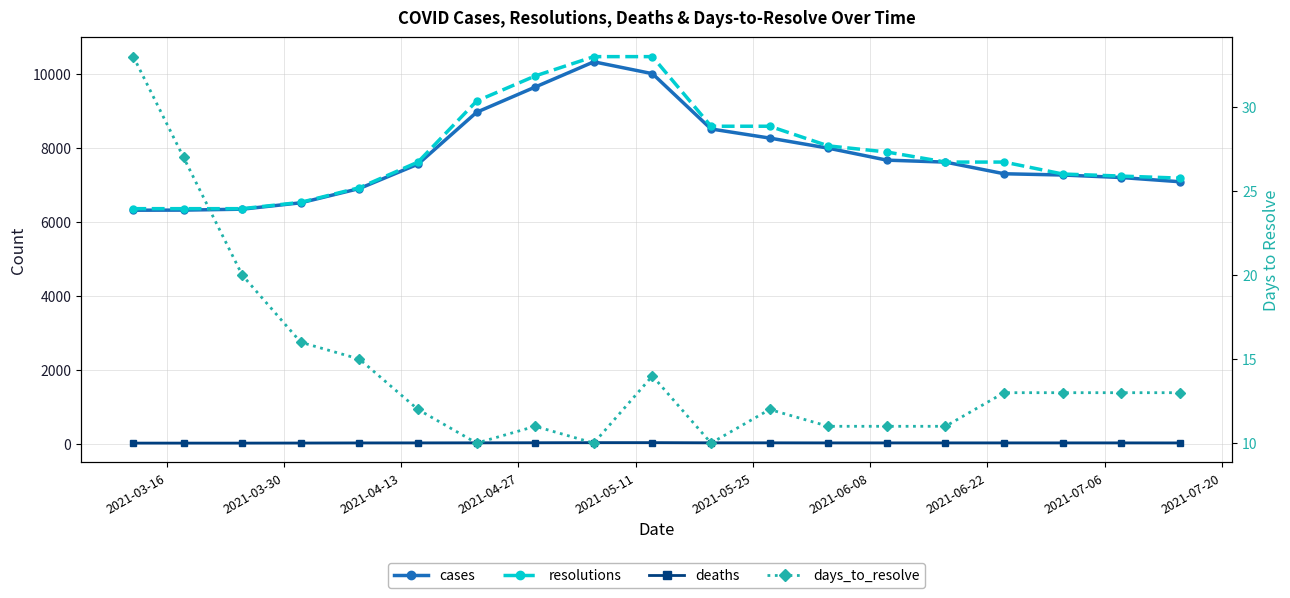

True or false: days_to_resolve and resolutions intersect in this chart.

False